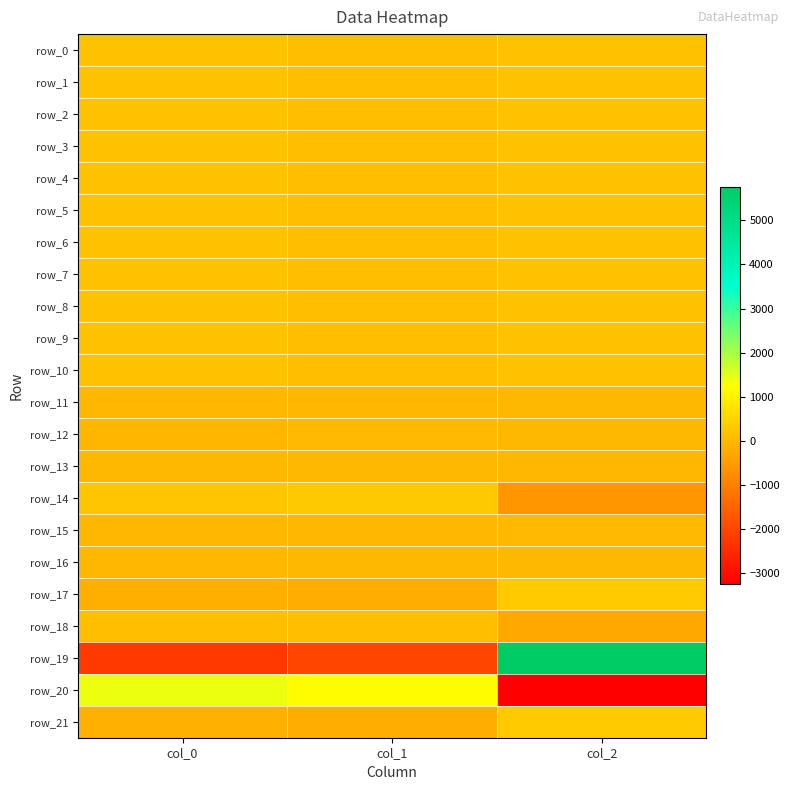

Is the value of row_21 at col_1 greater than the value of row_17 at col_2?

No